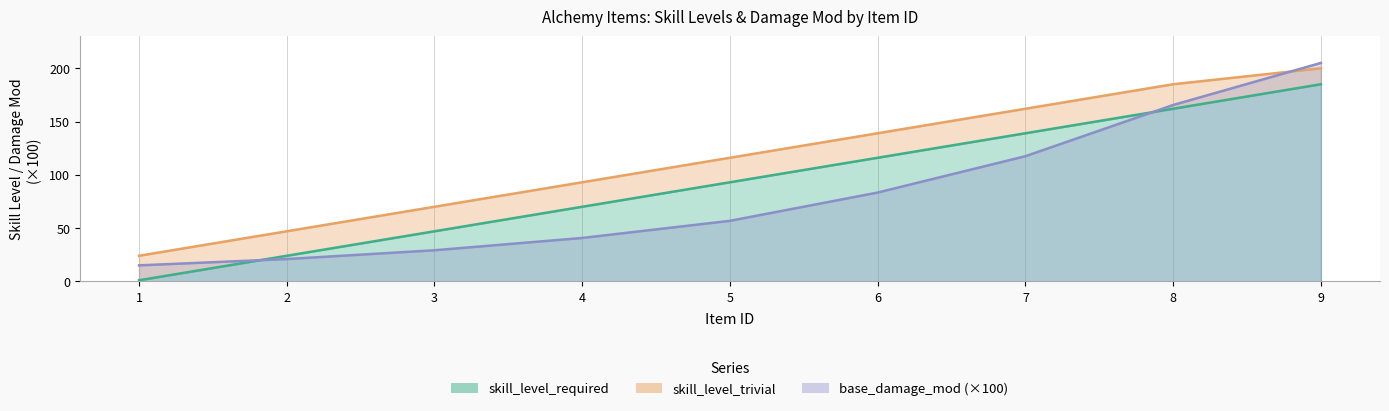

What are all the series names shown in the legend?

base_damage_mod, skill_level_required, skill_level_trivial